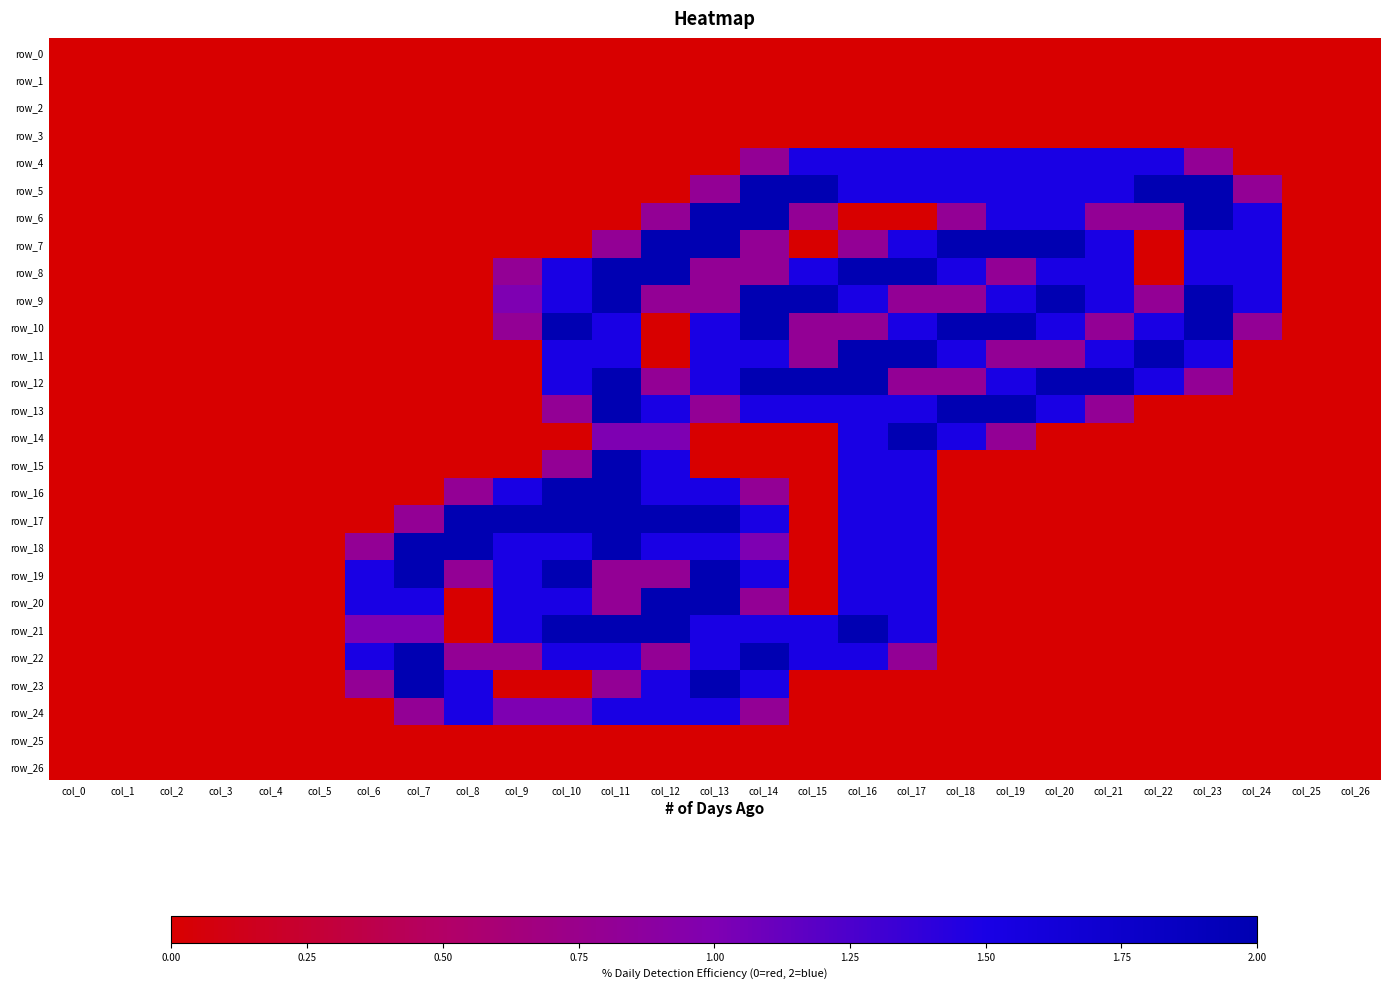

Is it true that row_11 equals 0.0 at col_25?

True